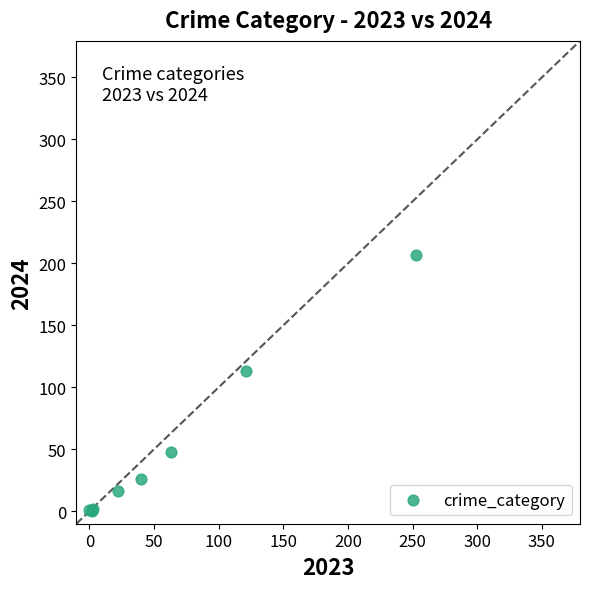

What Y value in the scatter plot is closest to 103?

113